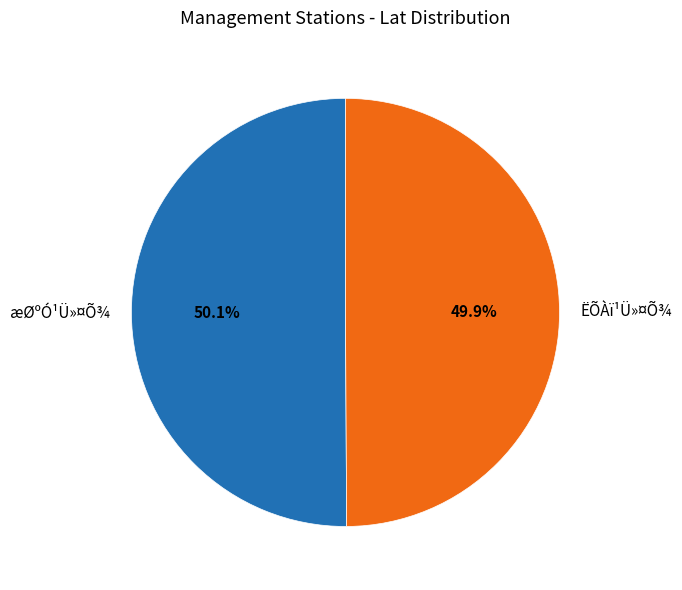

Approximately how many times larger is the value at æØºÓ¹Ü»¤Õ¾ compared to ËÕÀï¹Ü»¤Õ¾?

1.0